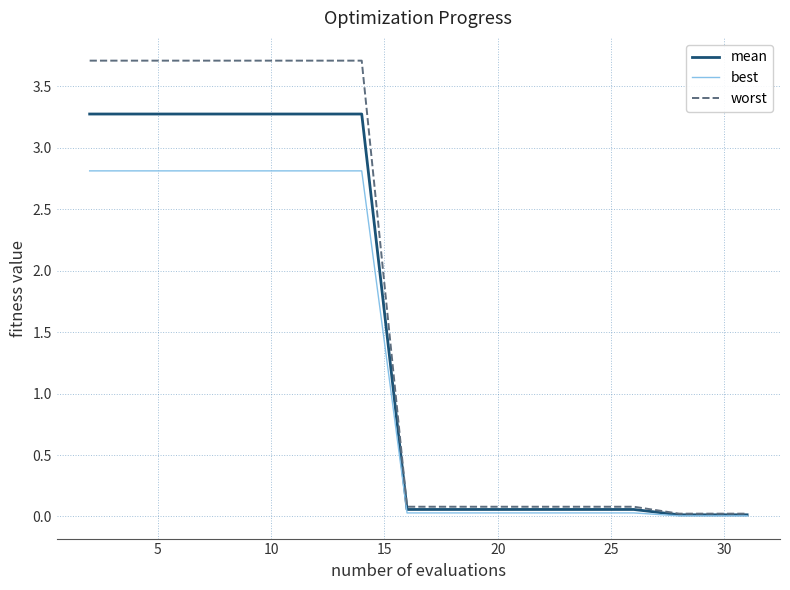

At how many categories does at least one series exceed 3?

7